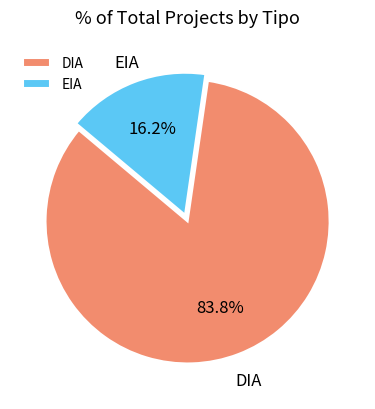

Which has a higher value, DIA or EIA?

DIA